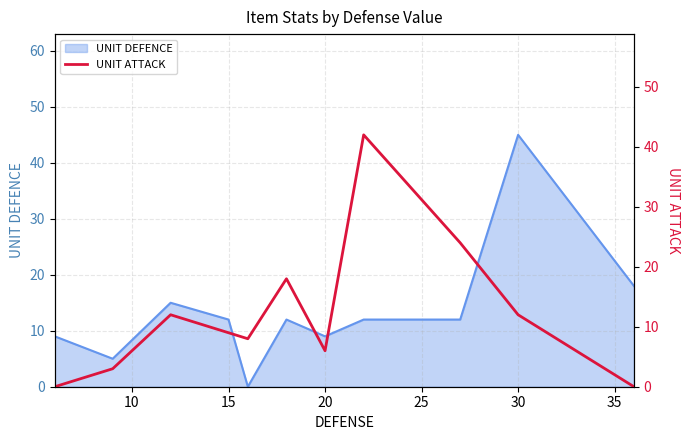

What is the highest value of the UNIT DEFENCE series?

45